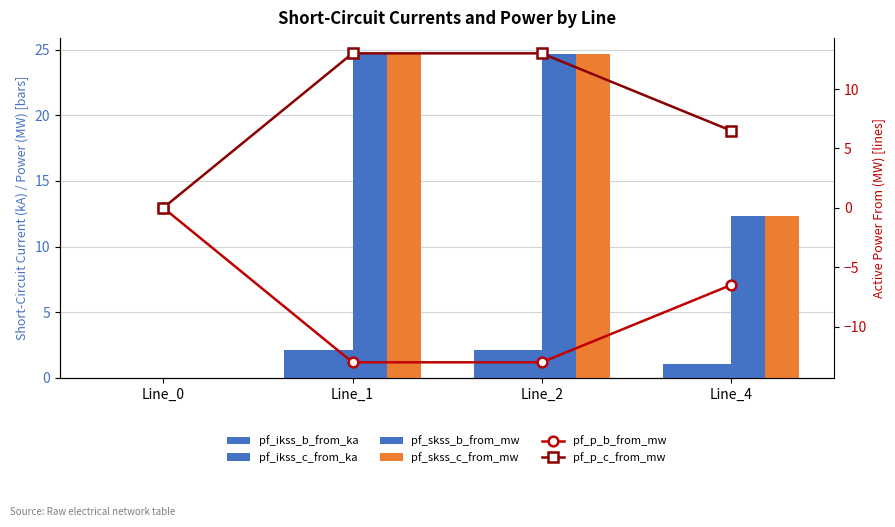

Reading left to right, extract all data points from this chart.

pf_ikss_b_from_ka: 0.0	2.1	2.1	1.1
pf_ikss_c_from_ka: 0.0	2.1	2.1	1.1
pf_skss_b_from_mw: 0.0	24.7	24.7	12.3
pf_skss_c_from_mw: 0.0	24.7	24.7	12.3
pf_p_b_from_mw: 0.0	-13.0	-13.0	-6.5
pf_p_c_from_mw: -0.0	13.0	13.0	6.5